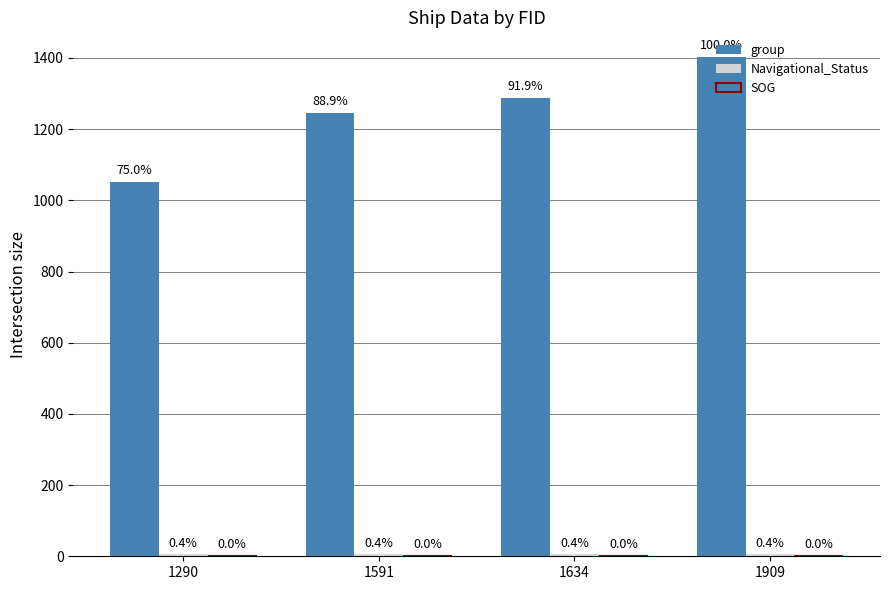

Rank the categories by Navigational_Status value from highest to lowest.

1290, 1591, 1634, 1909